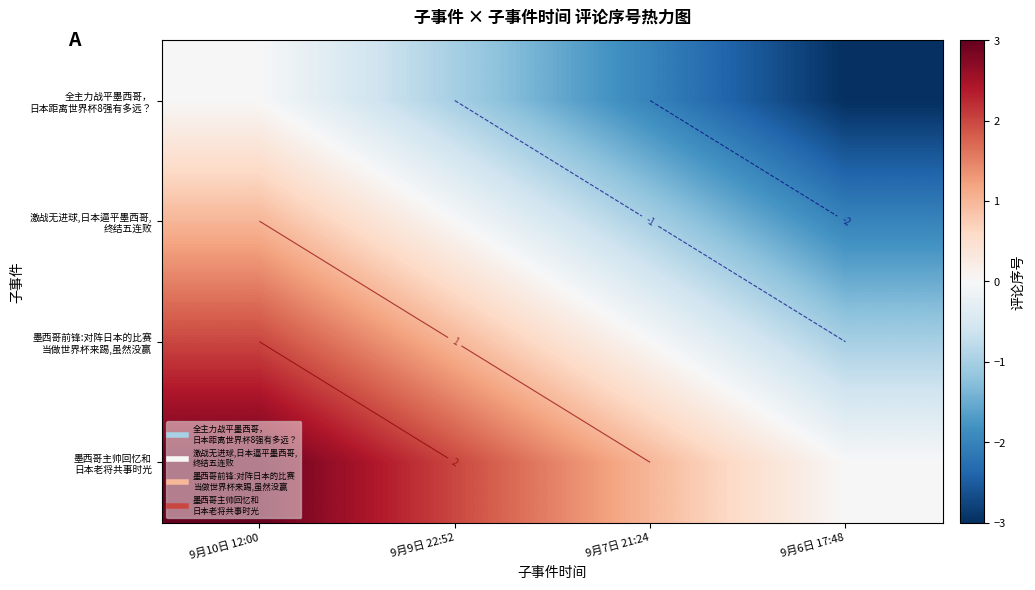

What is the greatest value displayed?

3